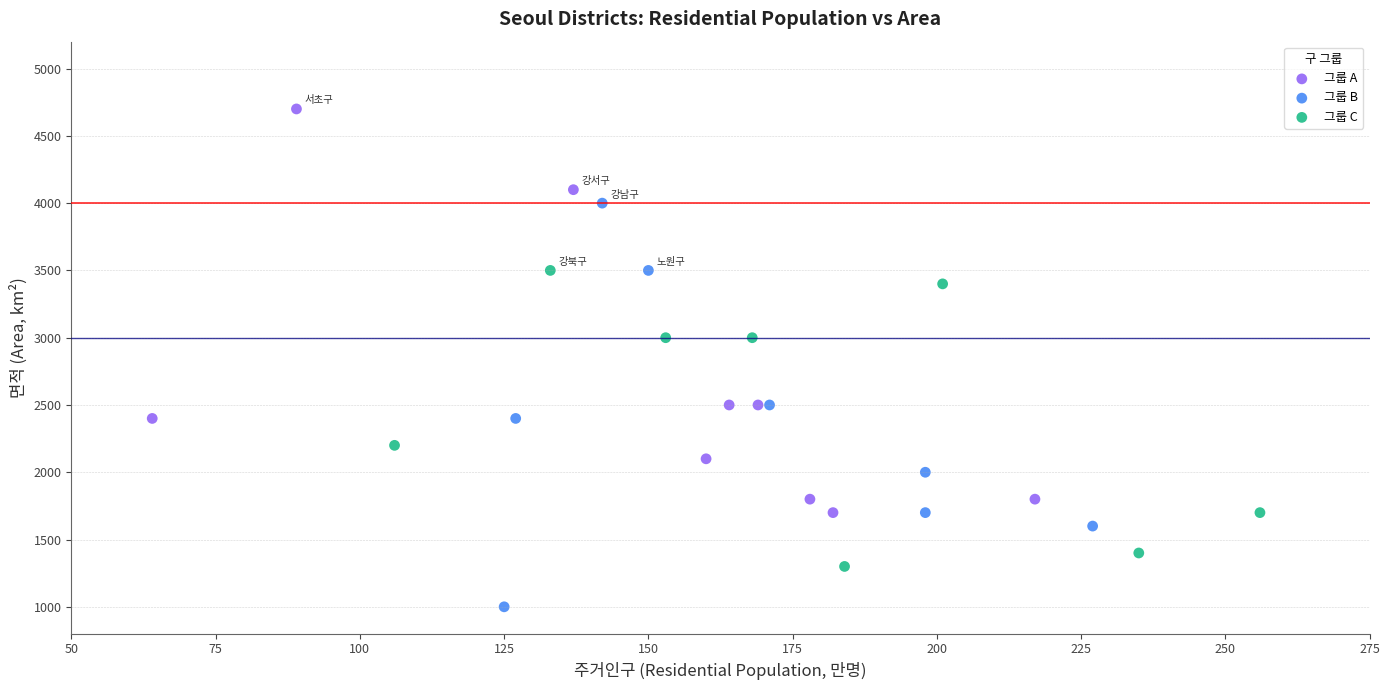

Which series reaches the minimum Y coordinate?

그룹 B